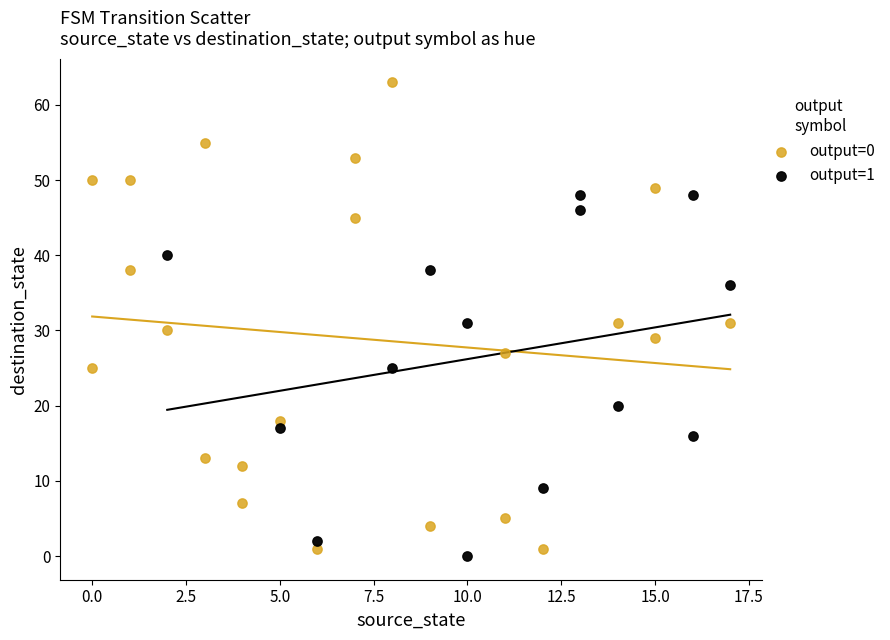

Which series reaches the maximum Y coordinate?

output=0